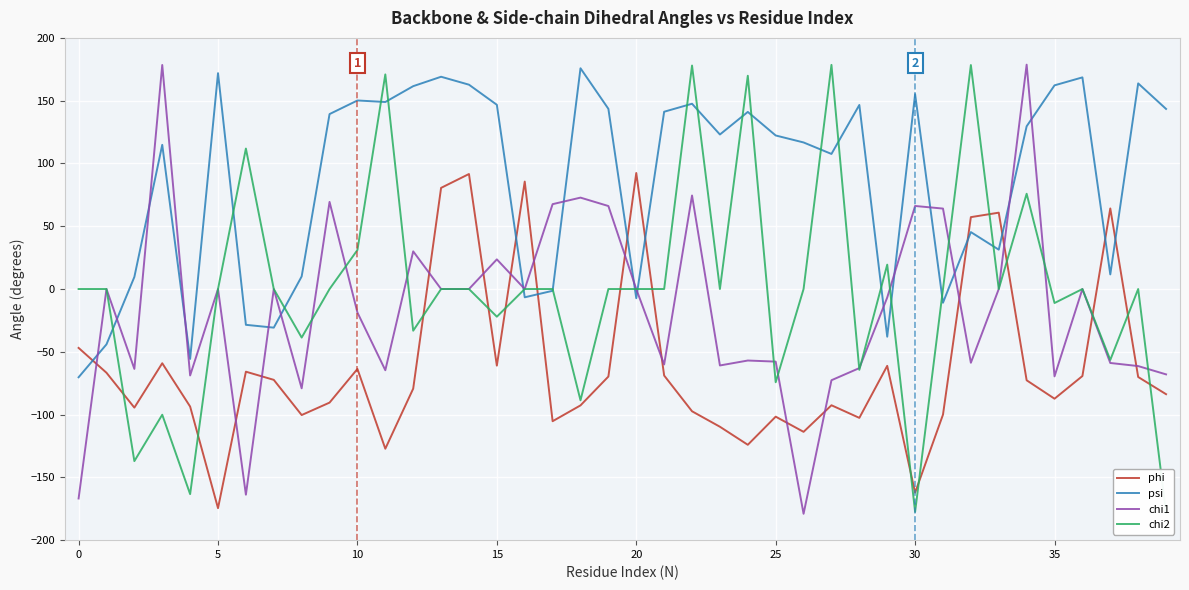

What are all the series names shown in the legend?

phi, psi, chi1, chi2